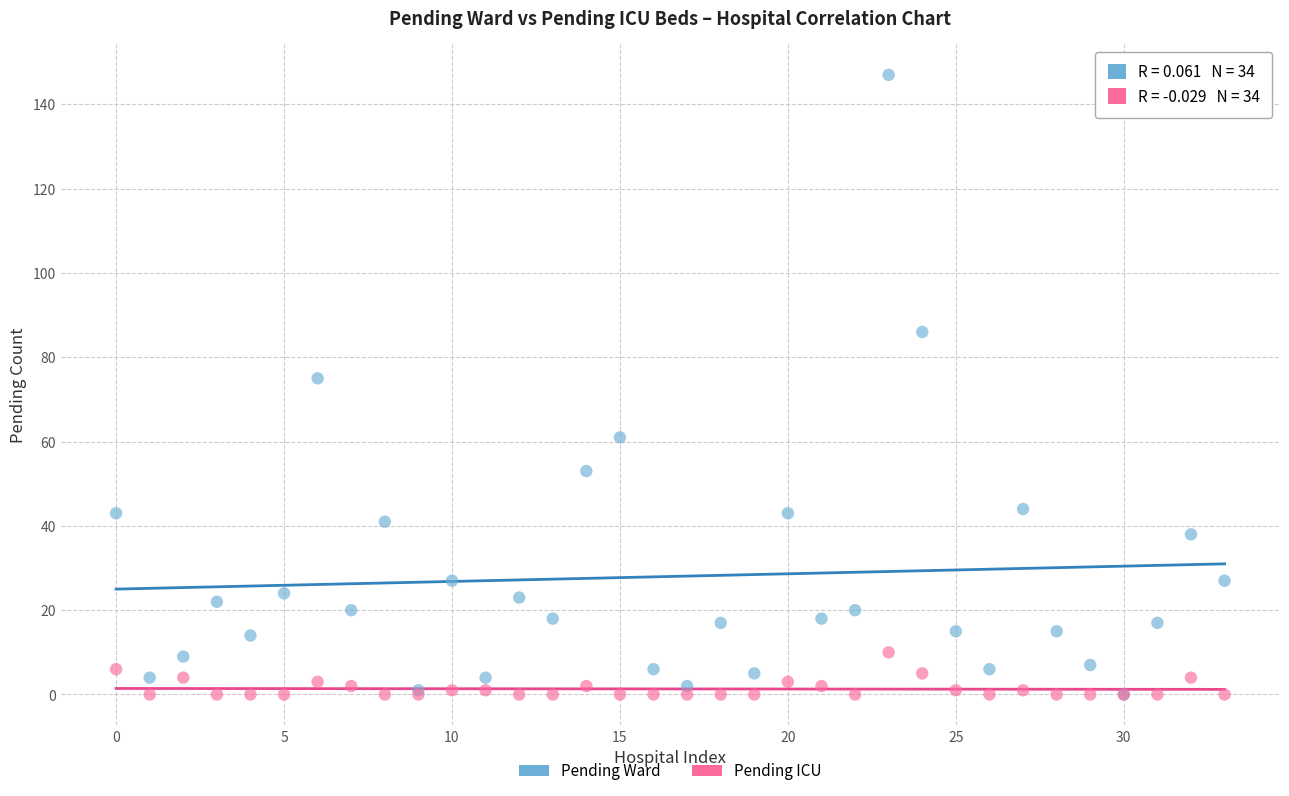

In the Pending Ward series, what Y value is closest to 73?

75